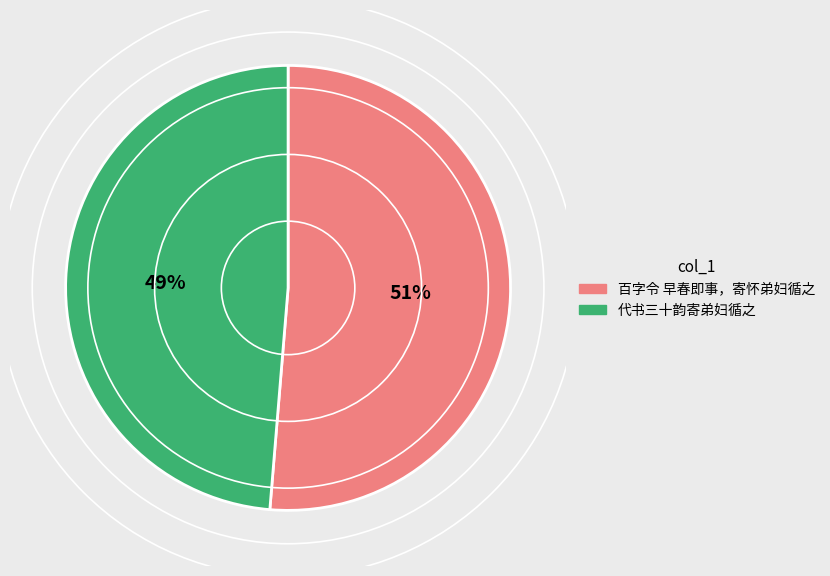

Rank the categories by value from highest to lowest.

百字令 早春即事，寄怀弟妇循之, 代书三十韵寄弟妇循之